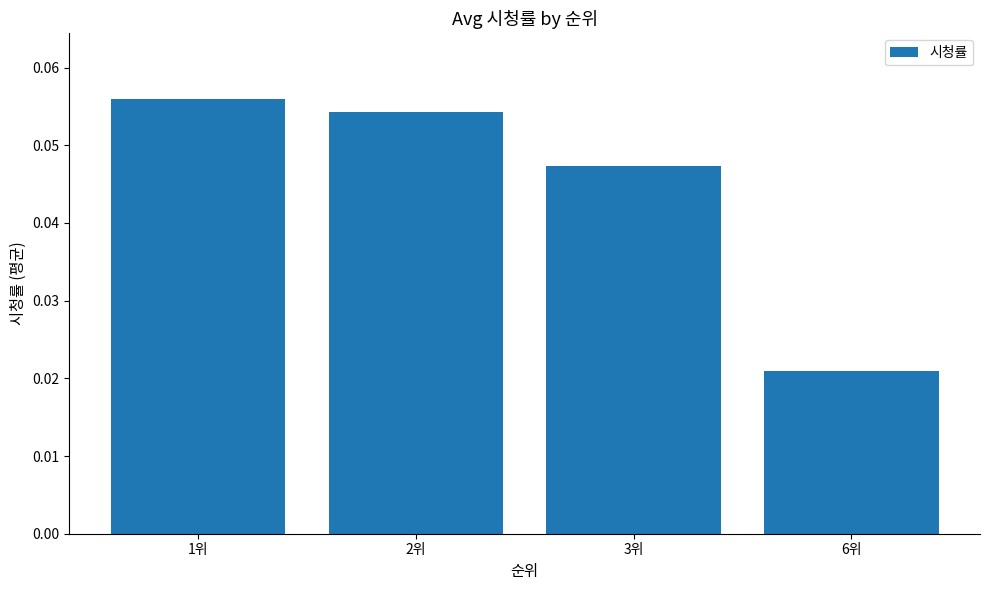

How many series are shown in this chart?

1